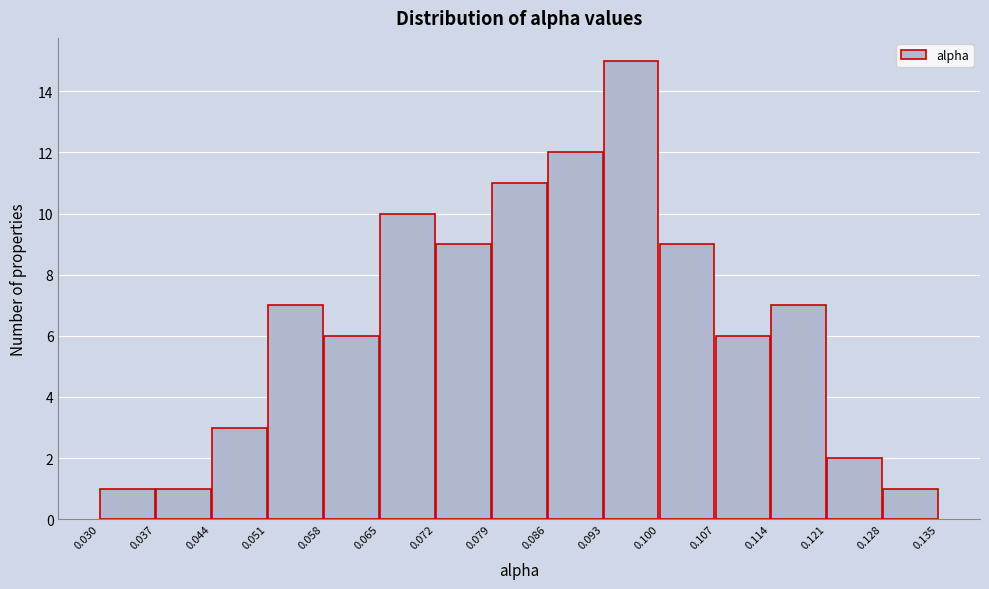

Reading left to right, transcribe this chart: for each bar, give the range it covers on the x-axis and its height. The values are not printed on the chart, so give them approximately, as read against the axis.

0.030 to 0.037: 1
0.037 to 0.044: 1
0.044 to 0.051: 3
0.051 to 0.058: 7
0.058 to 0.065: 6
0.065 to 0.072: 10
0.072 to 0.079: 9
0.079 to 0.086: 11
0.086 to 0.093: 12
0.093 to 0.100: 15
0.100 to 0.107: 9
0.107 to 0.114: 6
0.114 to 0.121: 7
0.121 to 0.128: 2
0.128 to 0.135: 1